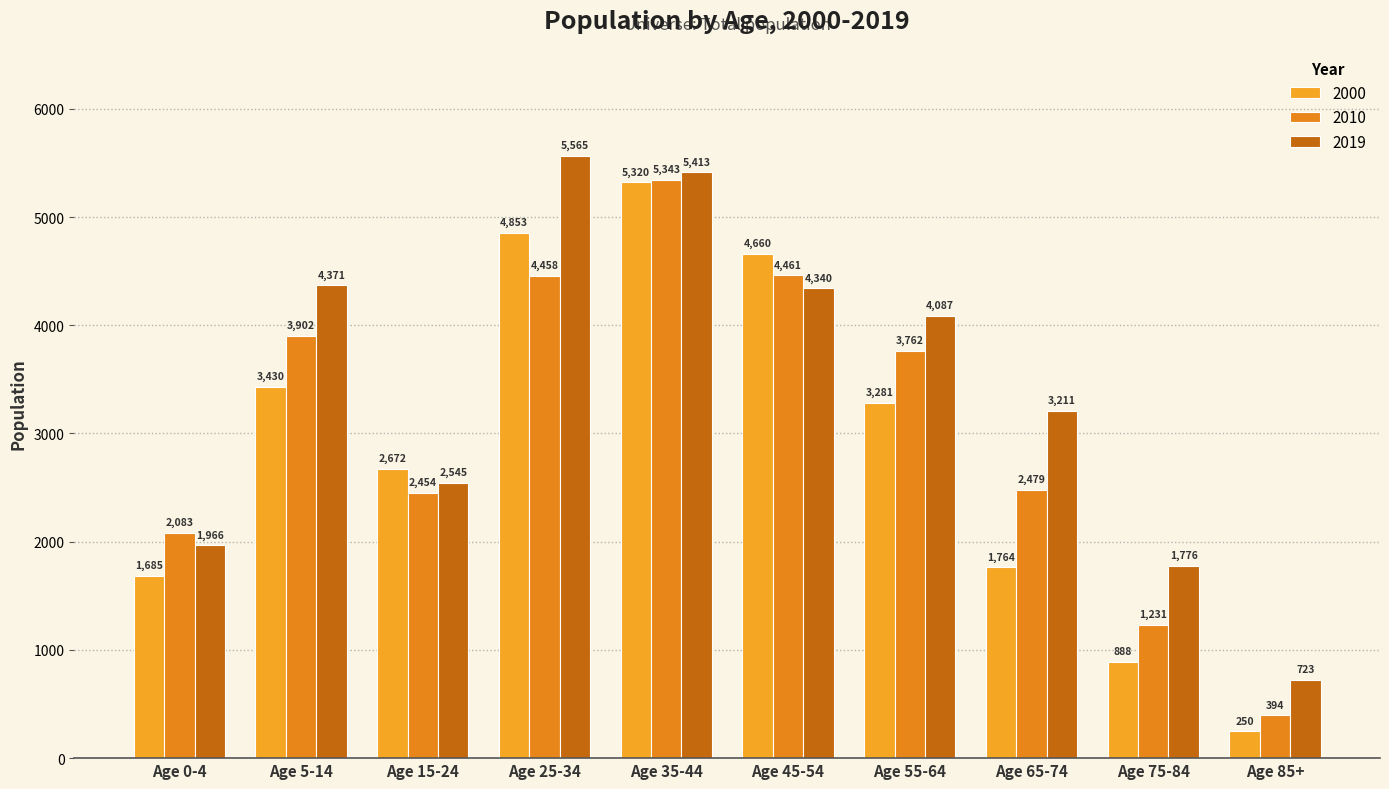

How many groups of bars are there?

10